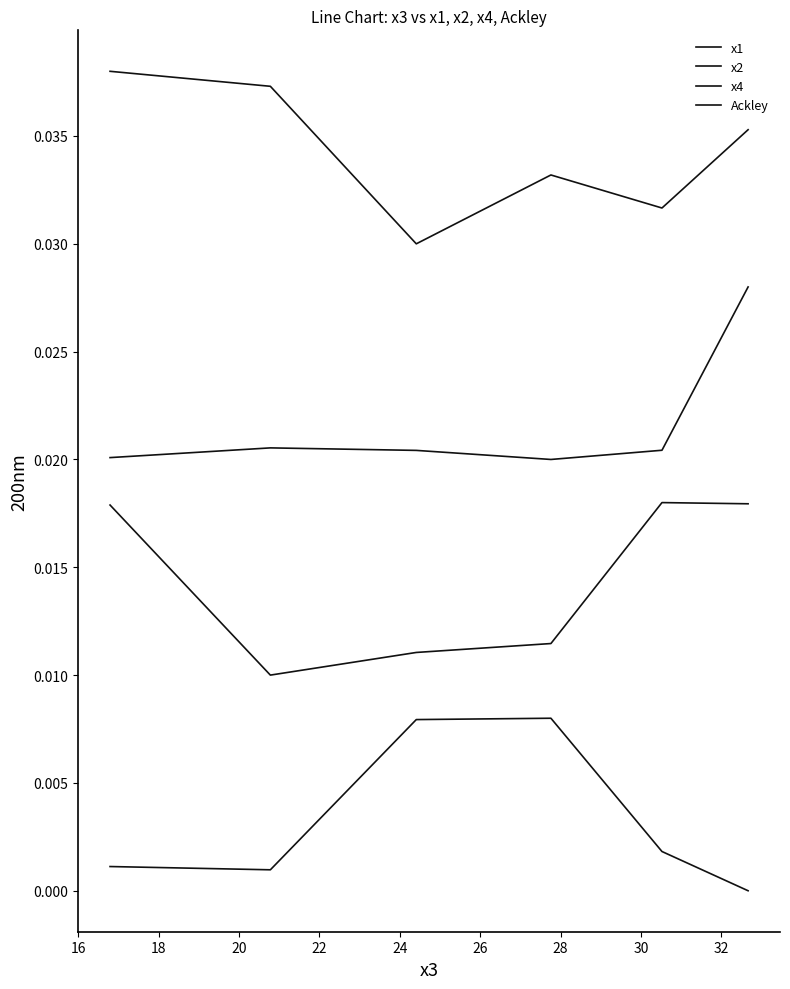

Is this an area chart (filled region under the line)?

No